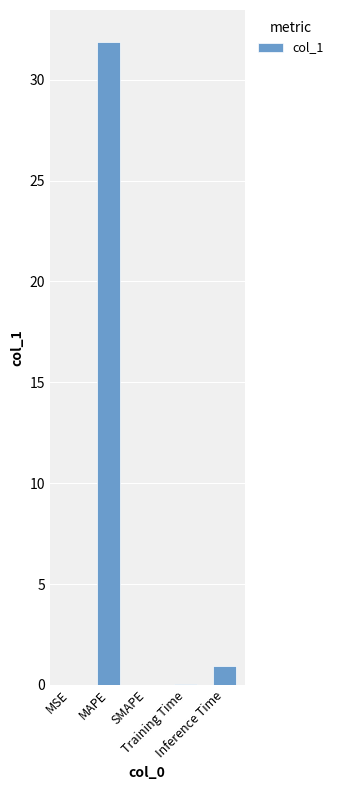

What is the average value?

6.6